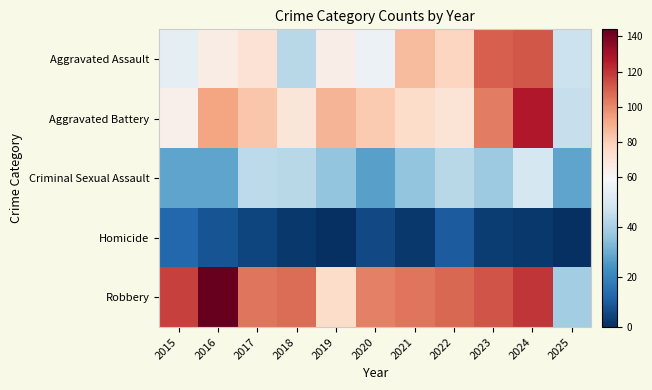

What is the maximum value shown in the chart?

144